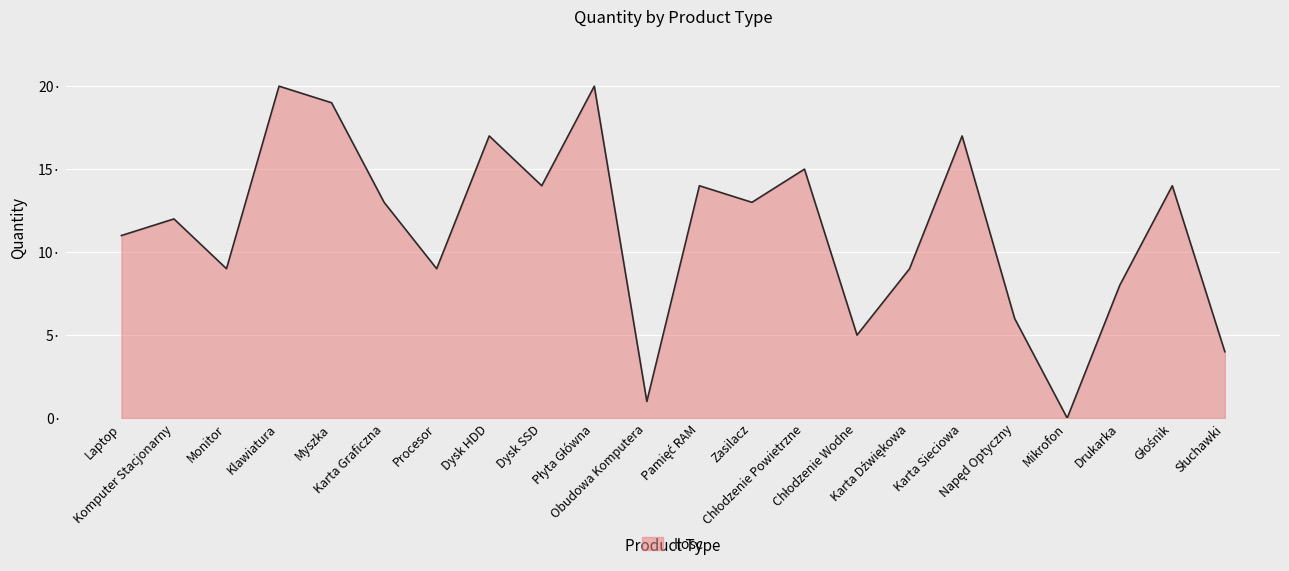

How many points are lower than both their immediate neighbors (excluding endpoints)?

7